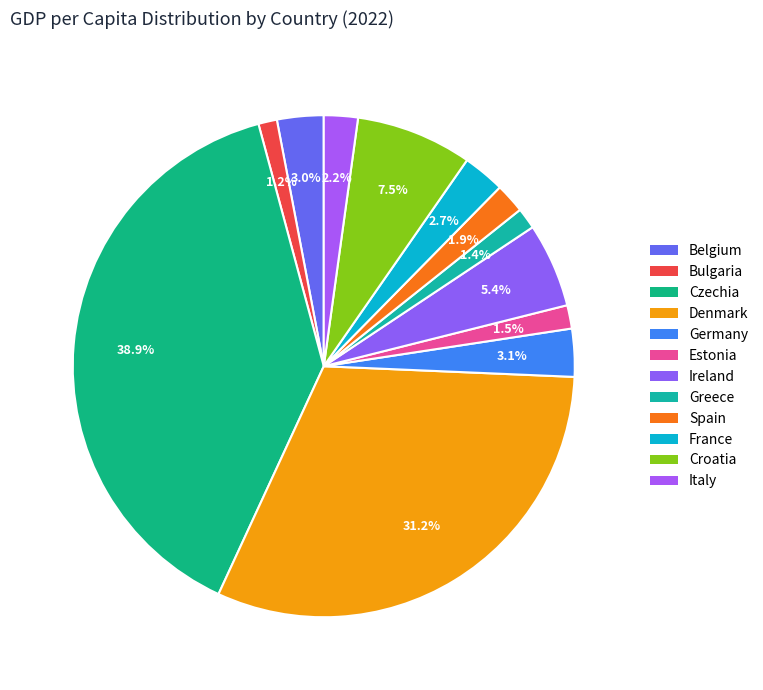

How many segments does this pie chart have?

12